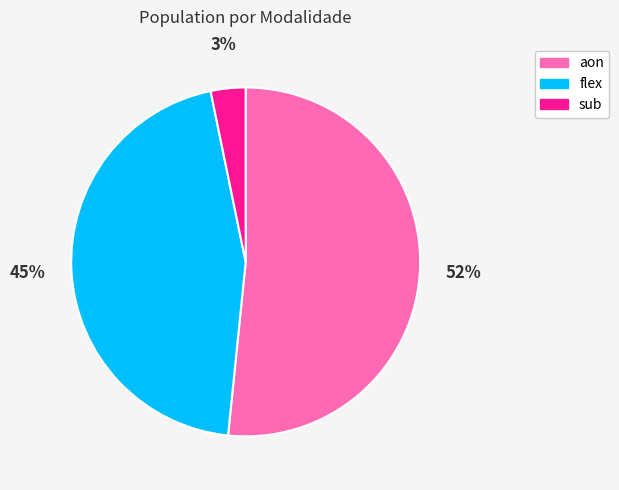

What is the smallest slice in the pie chart?

sub